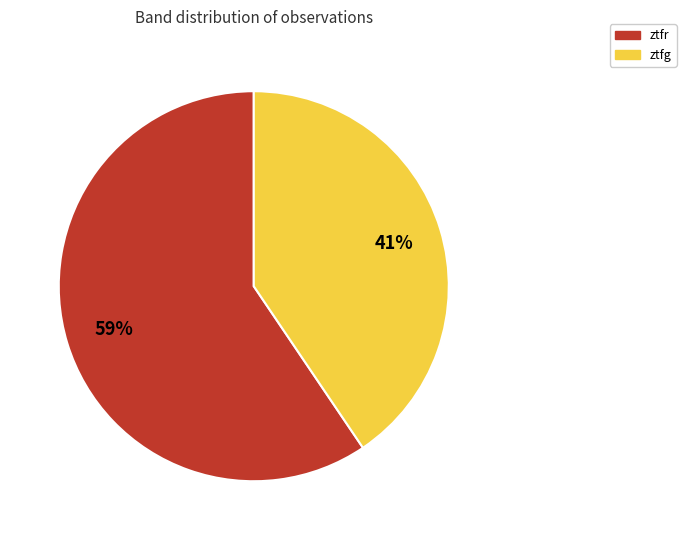

Is the sum of ztfg and ztfr greater than half?

Yes